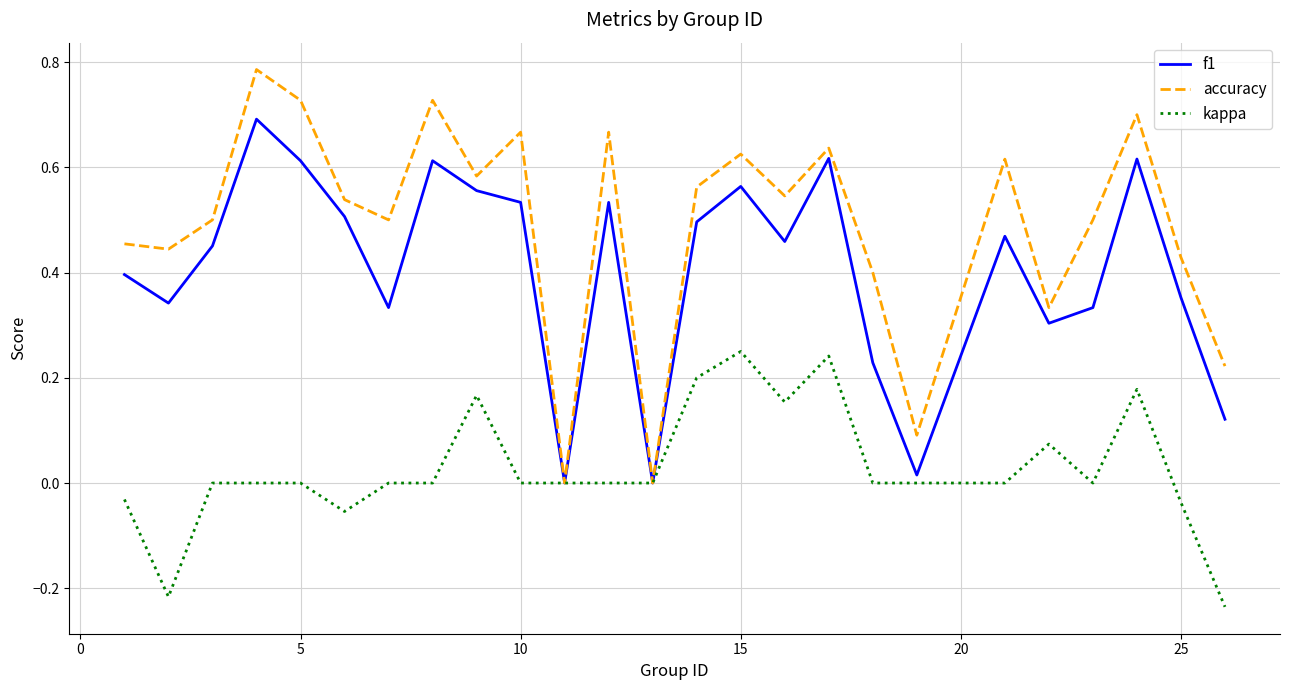

Which series has the largest range (max minus min)?

accuracy